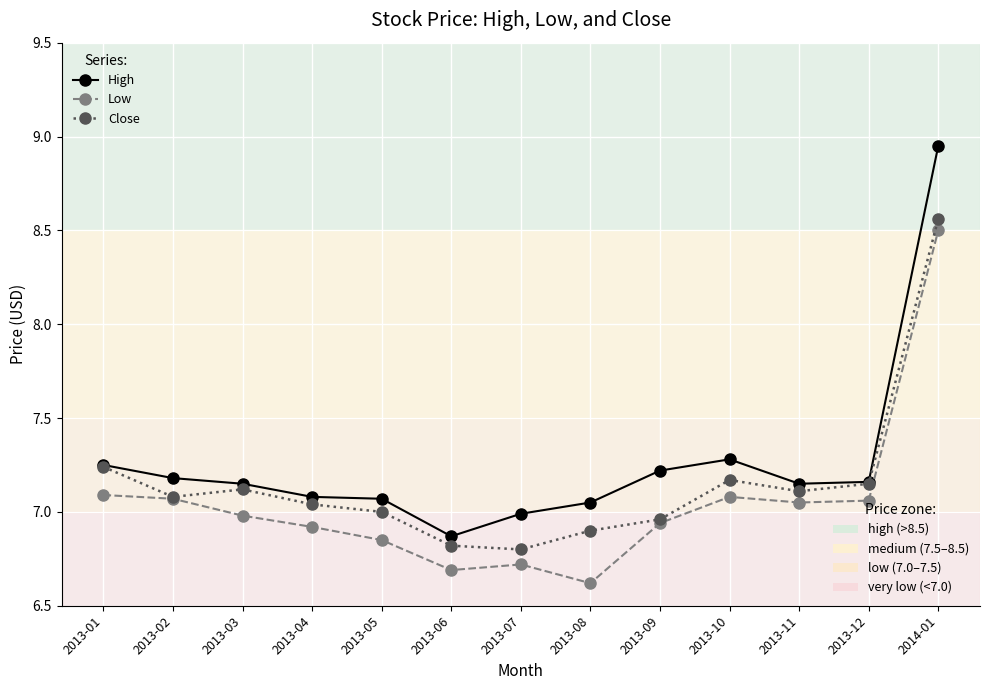

Which category has the highest value across all series?

2014-01